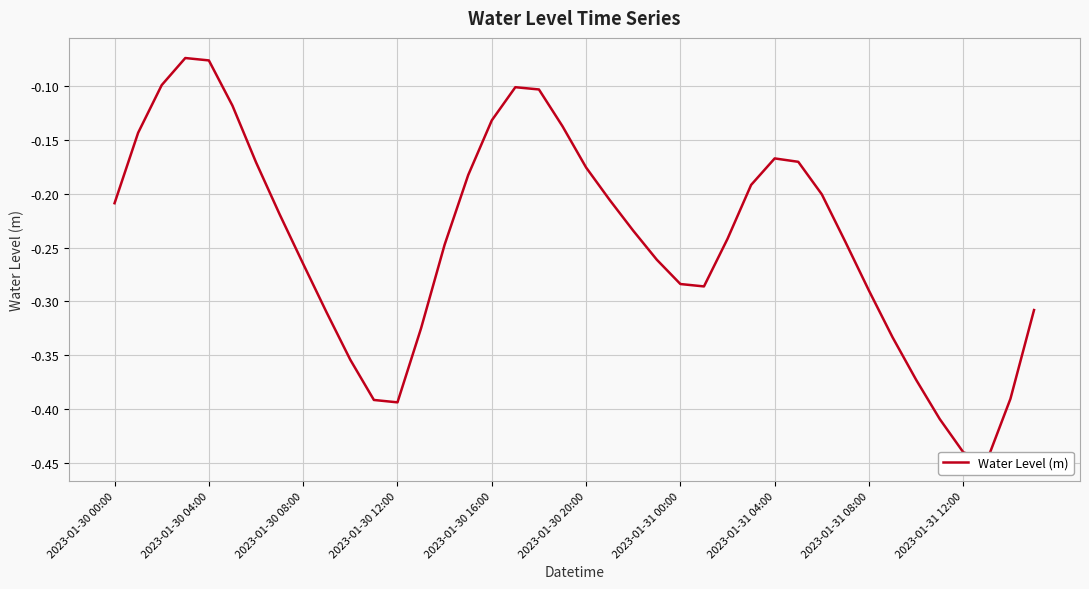

True or false: there are more than 2 points higher than both neighbors.

True